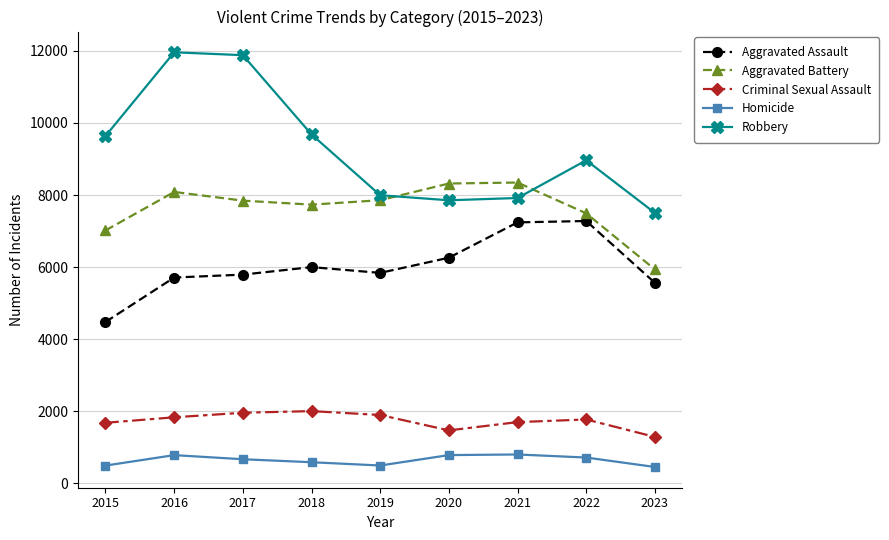

What is the value of the Aggravated Assault point at the 5th from the left?

5841